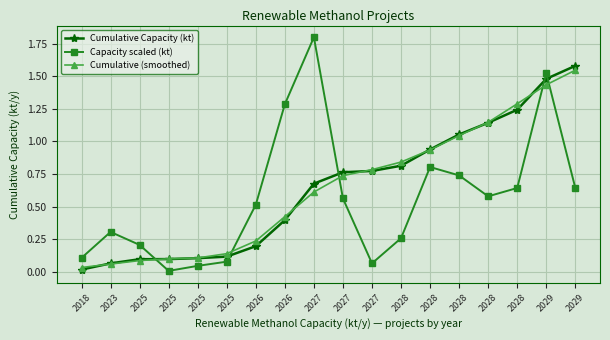

The Cumulative (smoothed) series shows 0.9 at 2029. True or false?

False